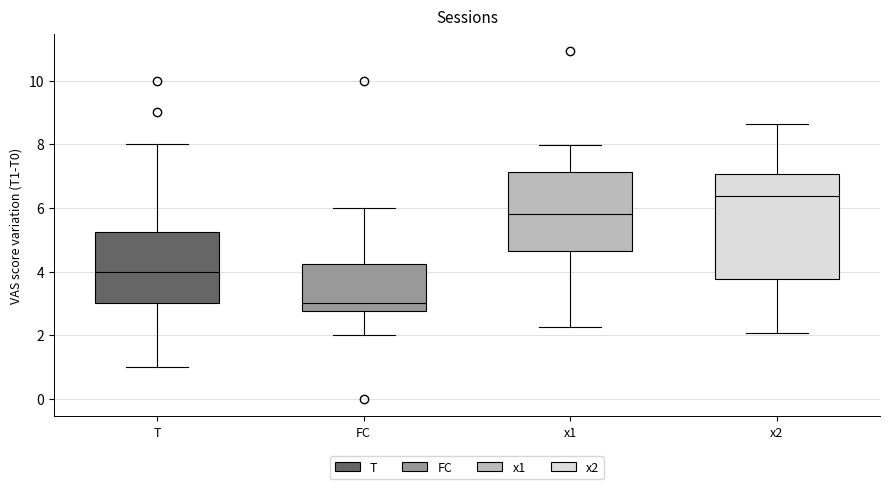

Which box is the tallest, from its lower edge to its upper edge?

x2